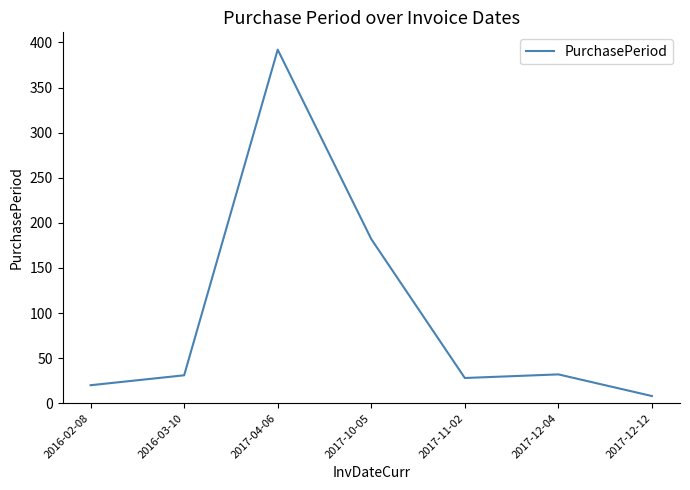

What is the sum of the values at 2016-02-08 and 2017-04-06?

412